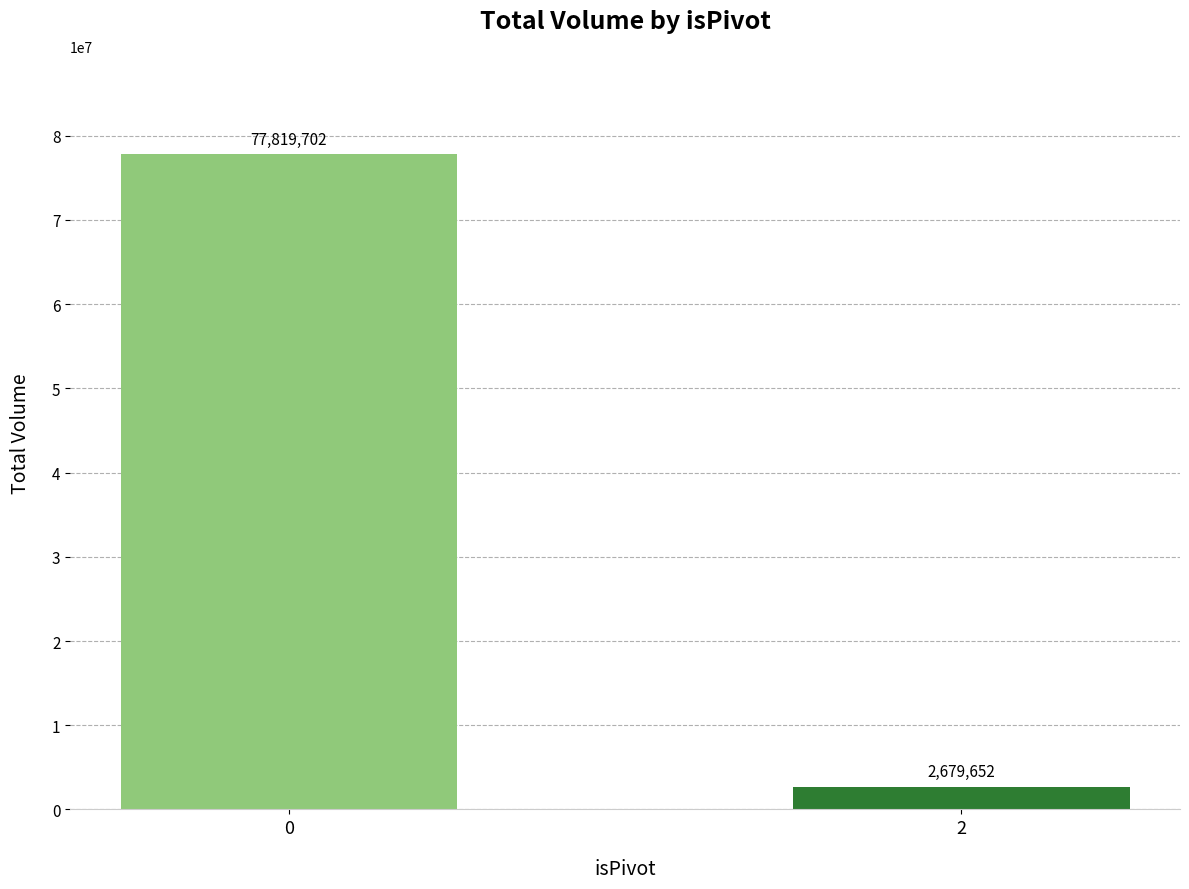

The chart shows a value of 77819702 at 0. True or false?

True